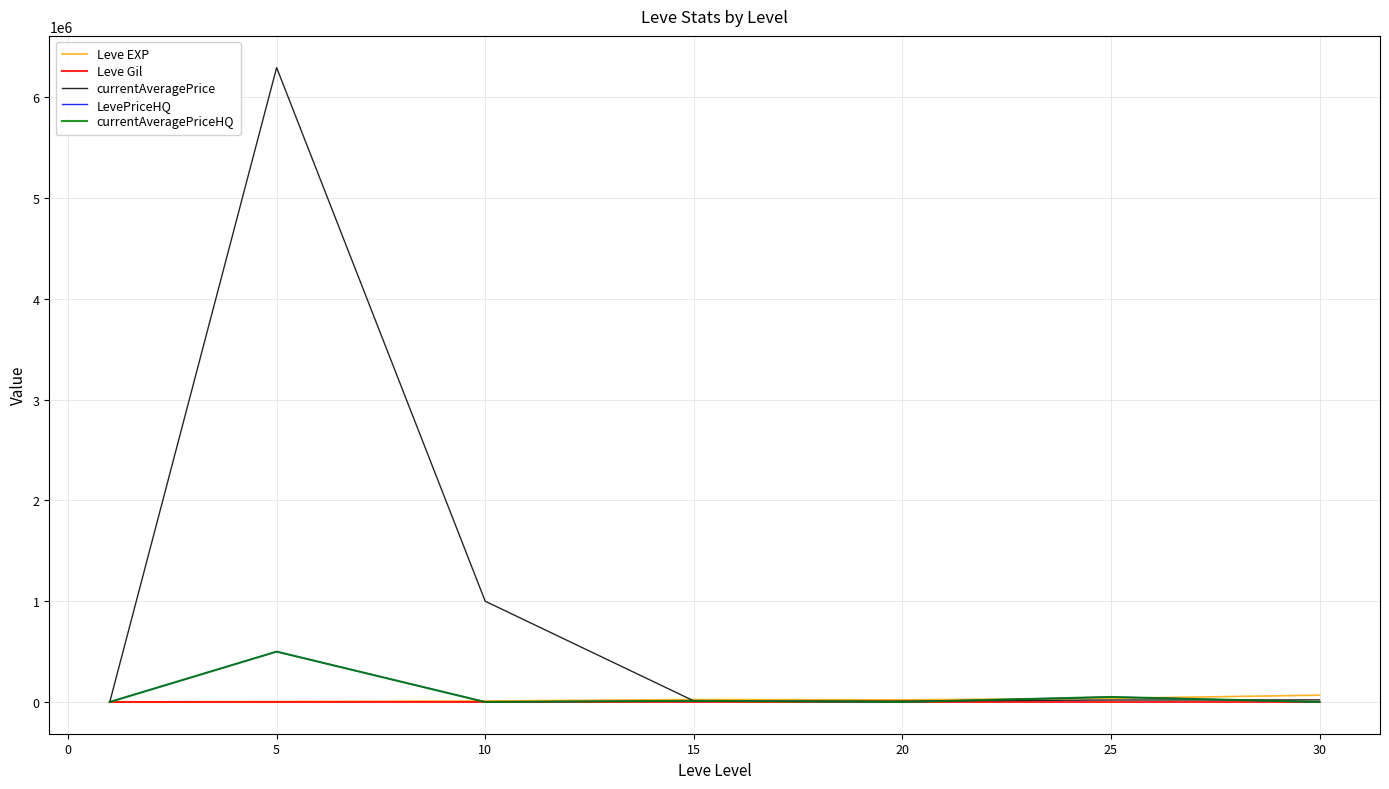

In Leve Gil, how many points are higher than both neighbors (excluding endpoints)?

2